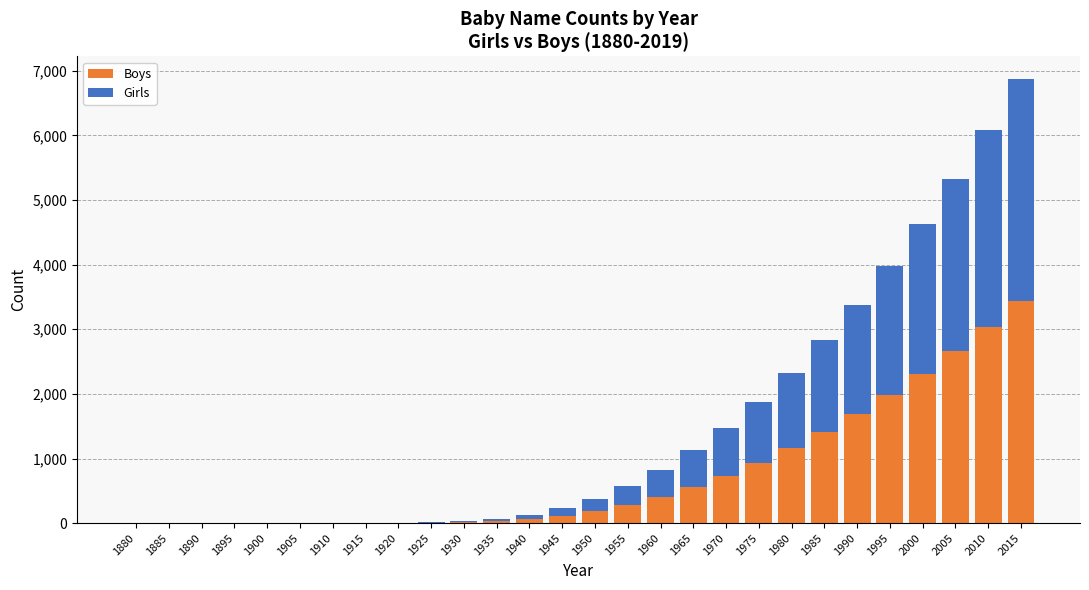

At which category is the sum across all series the highest?

2015